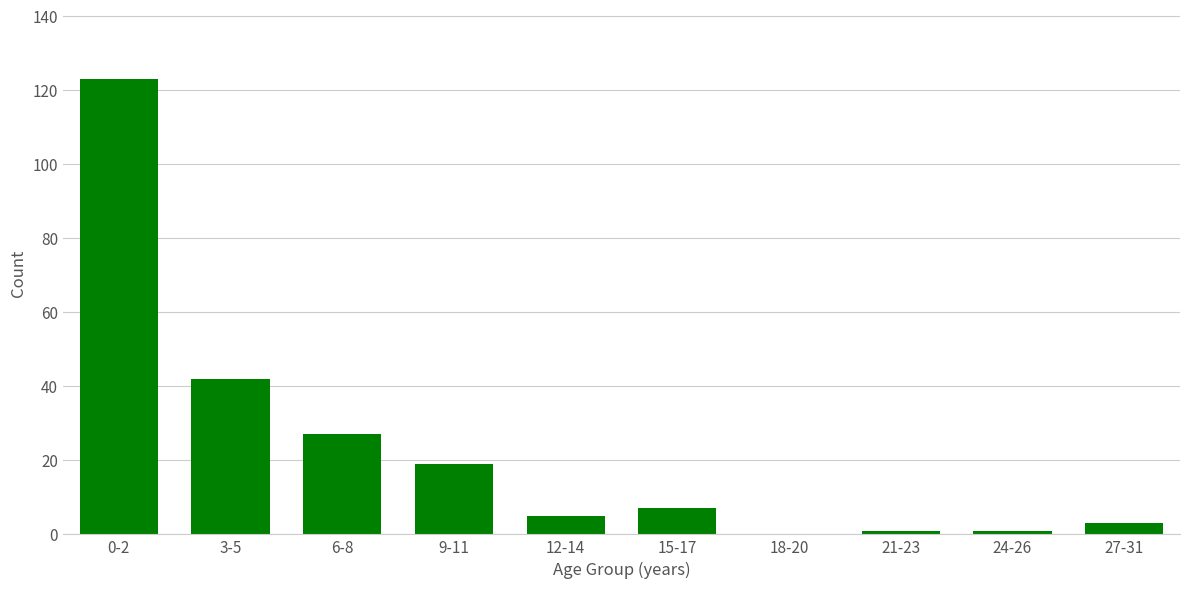

Is it true that the value at 12-14 is 5?

True